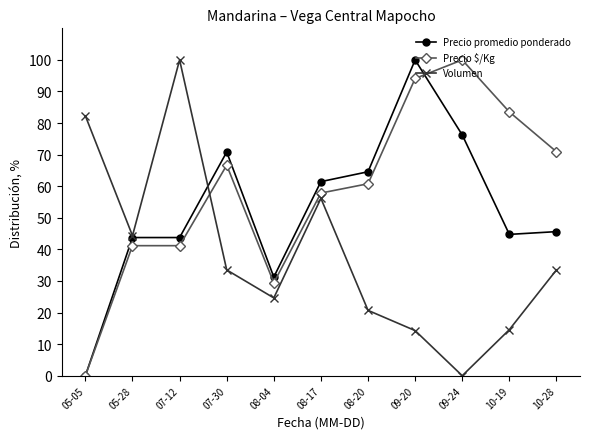

Is it true that Volumen equals 135.6 at 07-12?

False